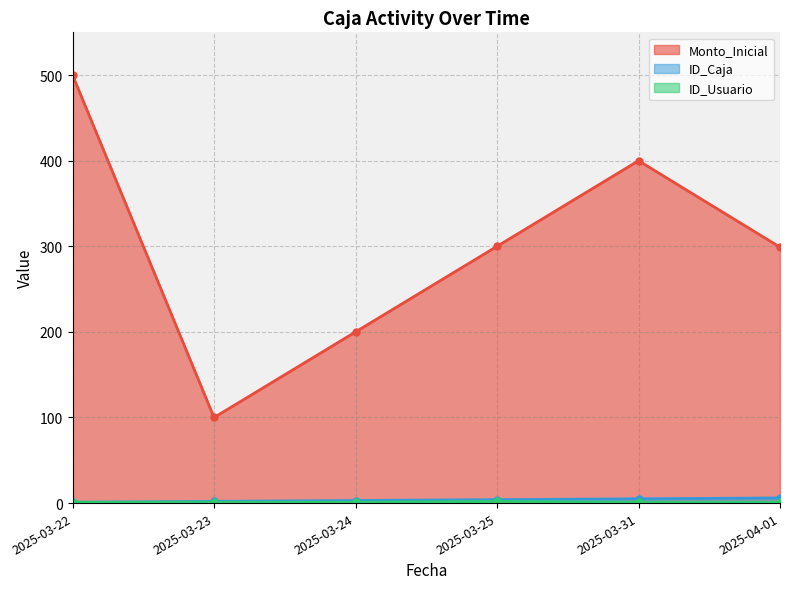

Reading right to left, transcribe all the data shown in this chart.

Monto_Inicial: 2025-04-01=299	2025-03-31=400	2025-03-25=300	2025-03-24=200	2025-03-23=100	2025-03-22=500
ID_Caja: 2025-04-01=6	2025-03-31=5	2025-03-25=4	2025-03-24=3	2025-03-23=2	2025-03-22=1
ID_Usuario: 2025-04-01=1	2025-03-31=1	2025-03-25=2	2025-03-24=1	2025-03-23=1	2025-03-22=1